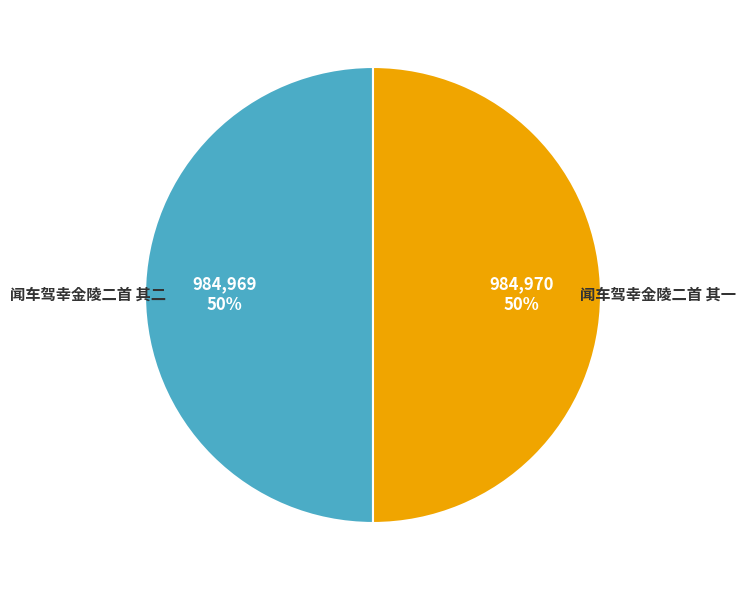

To the nearest percent, what is the average slice percentage?

50%